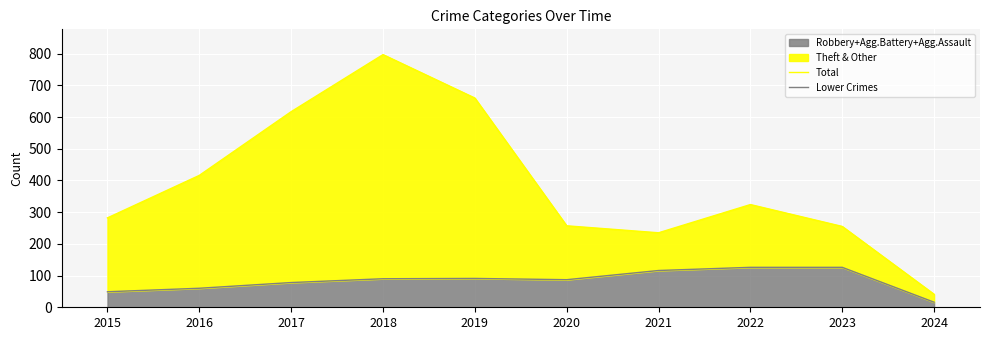

The value of Robbery+Agg.Battery+Agg.Assault at 2015 is 49. True or false?

True